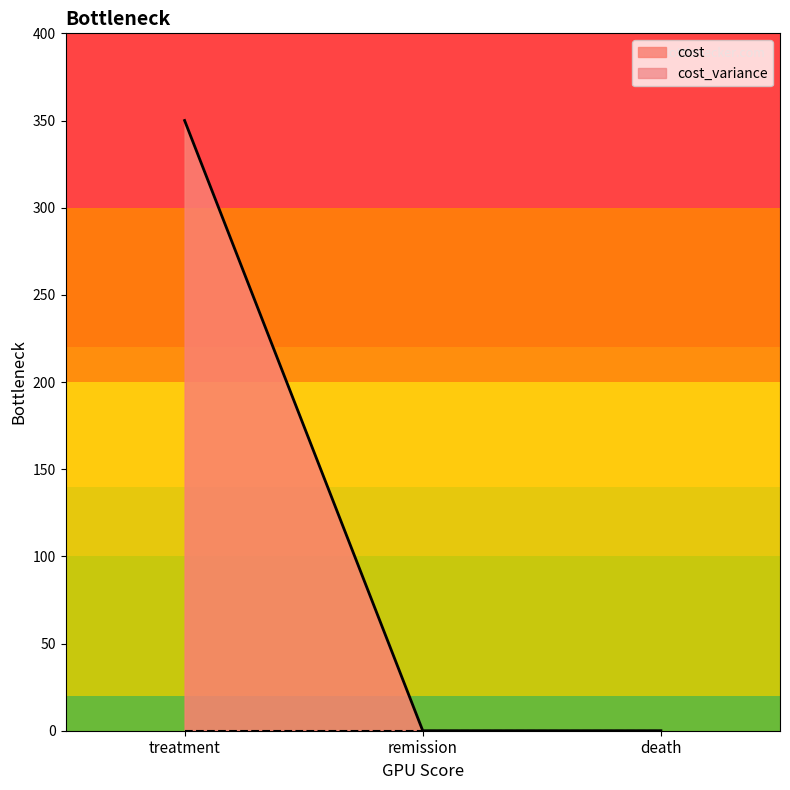

What is the difference between the values at treatment and death?

350